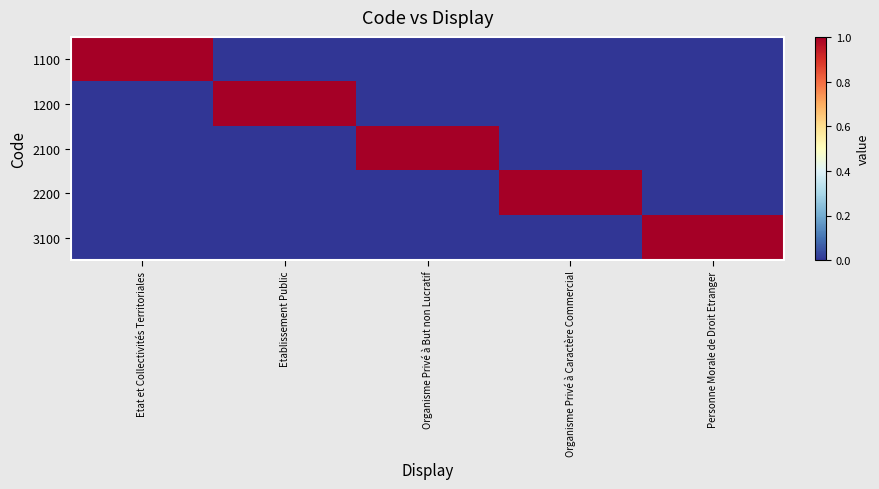

What is the difference between the highest and lowest values at Etat et Collectivités Territoriales?

1